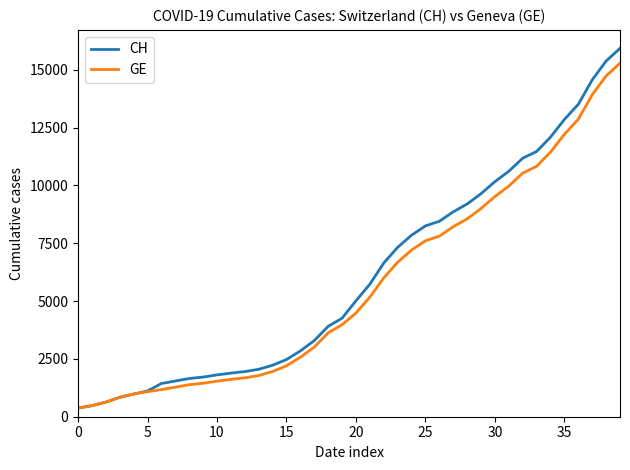

Which series has the largest range (max minus min)?

CH